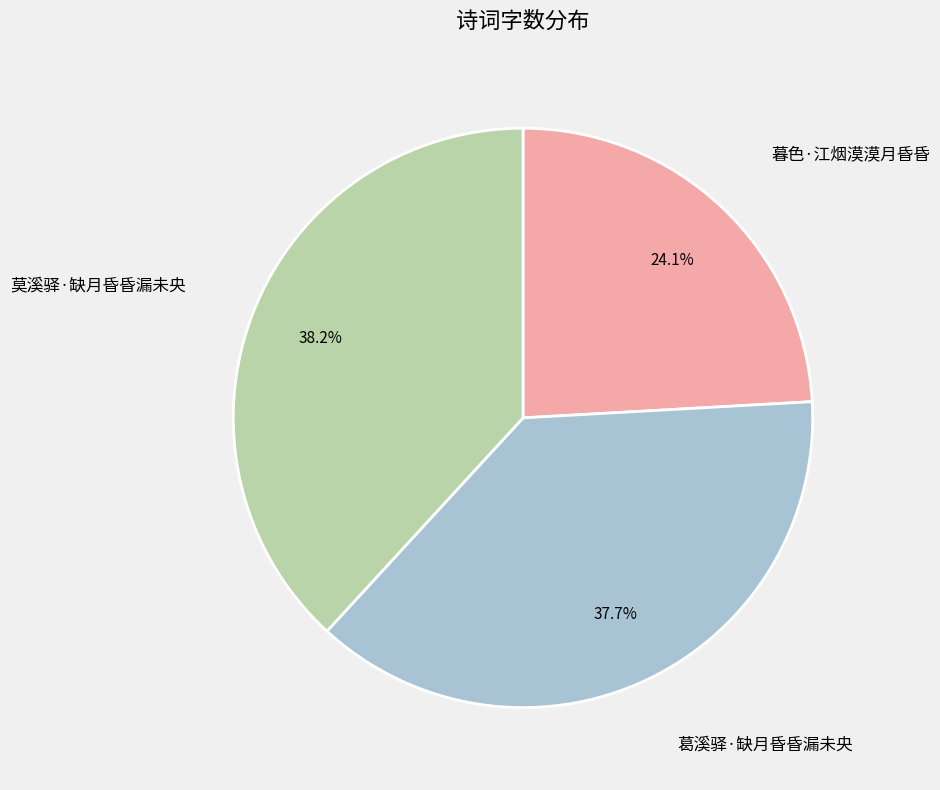

Is there any slice that represents more than half of the pie?

No